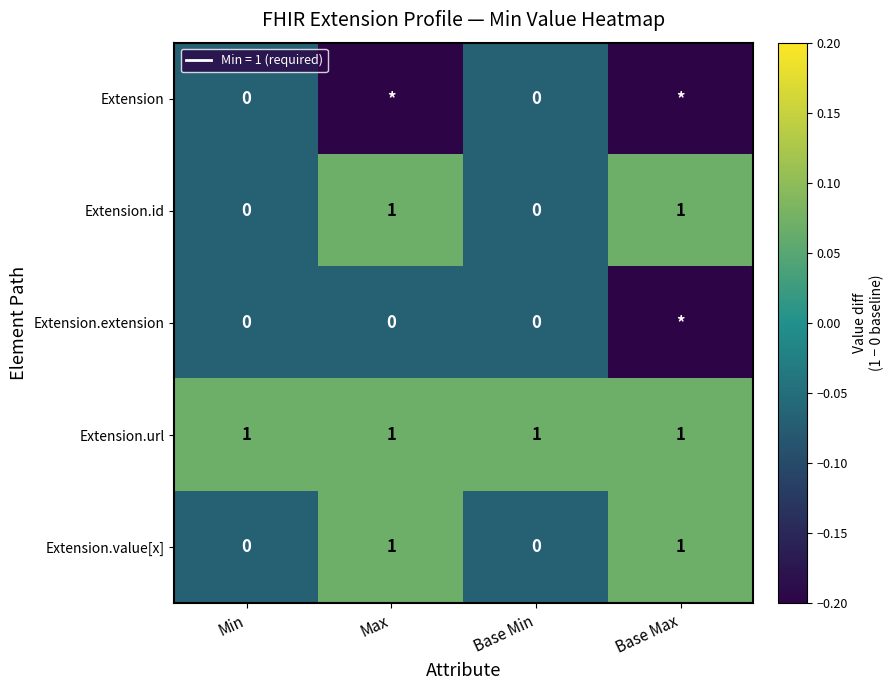

Count the Extension.value[x] values in the range 0 to 1.

4